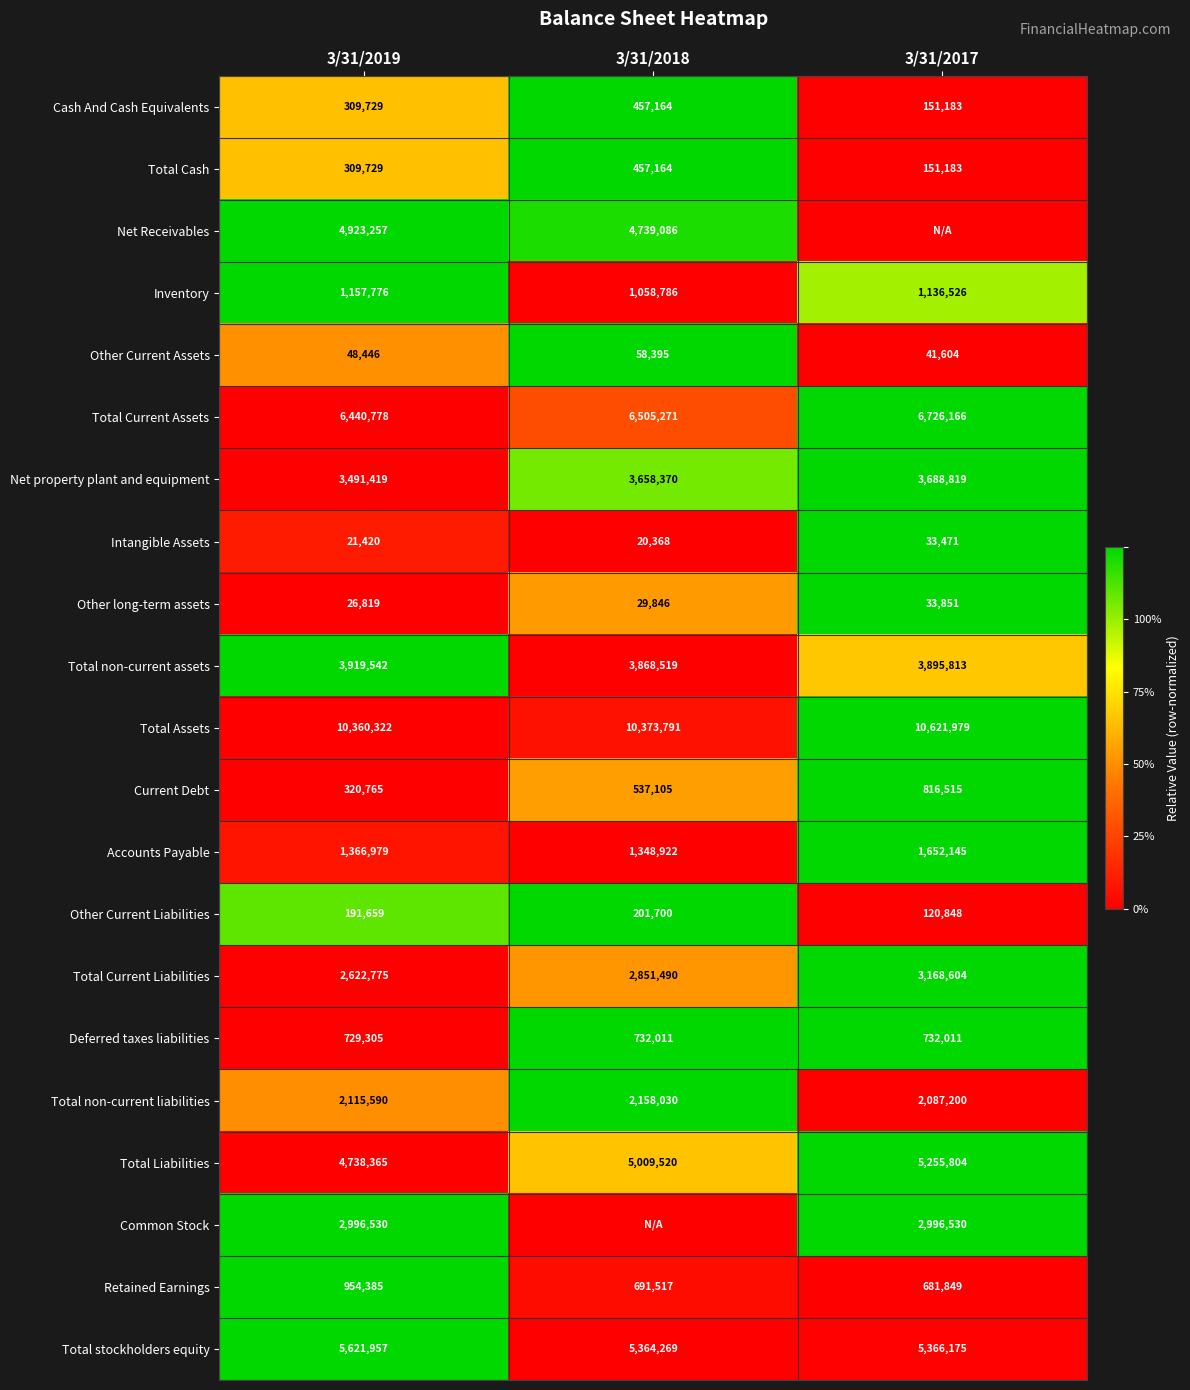

Rank the categories by Other Current Assets value from highest to lowest.

3/31/2018, 3/31/2019, 3/31/2017